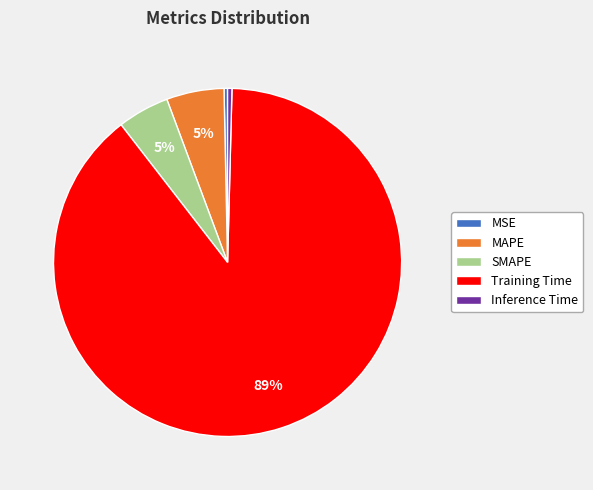

Which has a higher value, Training Time or MAPE?

Training Time